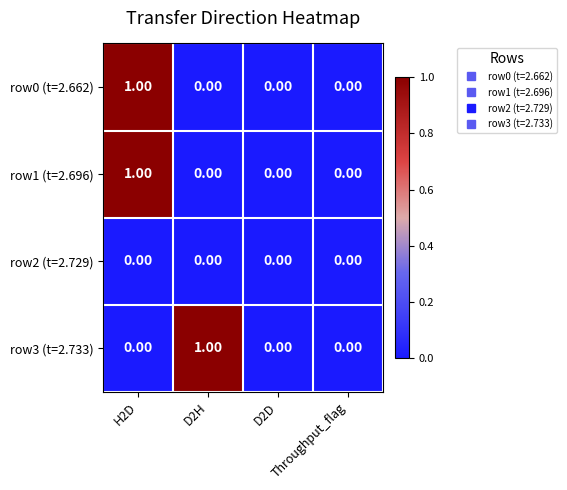

Which category has the lowest value across all series?

D2H